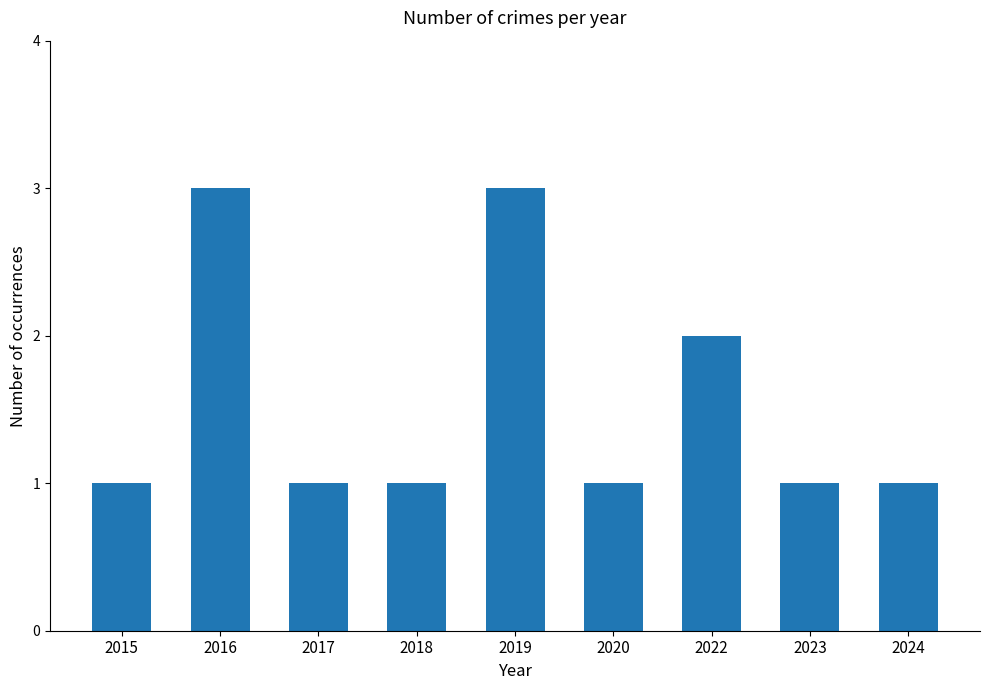

Where is the data nearest to the value 2?

2022